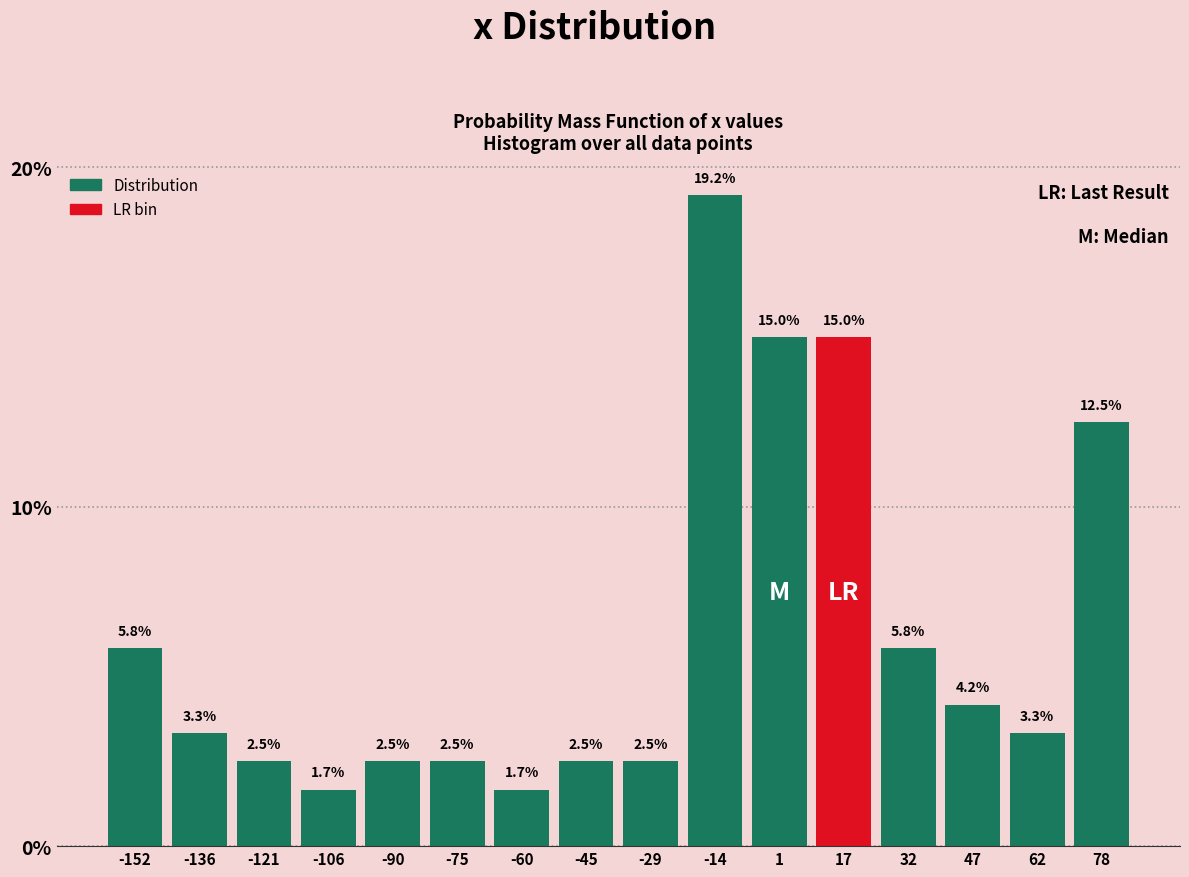

Reading left to right, transcribe this chart: for each bar, give the range it covers on the x-axis and its height. The bar edges are not printed on the chart, so give them approximately, as read against the axis.

-160 to -144: 5.8
-144 to -128: 3.3
-128 to -114: 2.5
-114 to -98: 1.7
-98 to -82: 2.5
-82 to -68: 2.5
-68 to -52: 1.7
-52 to -36: 2.5
-36 to -22: 2.5
-22 to -6: 19.2
-6 to 8: 15.0
8 to 24: 15.0
24 to 40: 5.8
40 to 54: 4.2
54 to 70: 3.3
70 to 86: 12.5